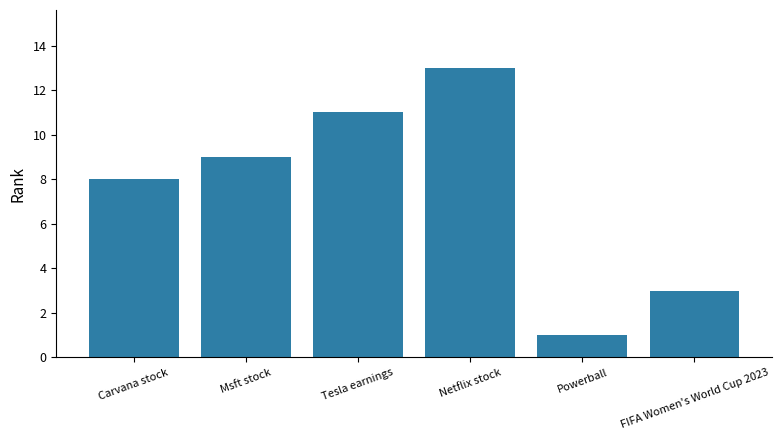

List the labels in order of value, largest first.

Netflix stock, Tesla earnings, Msft stock, Carvana stock, FIFA Women's World Cup 2023, Powerball